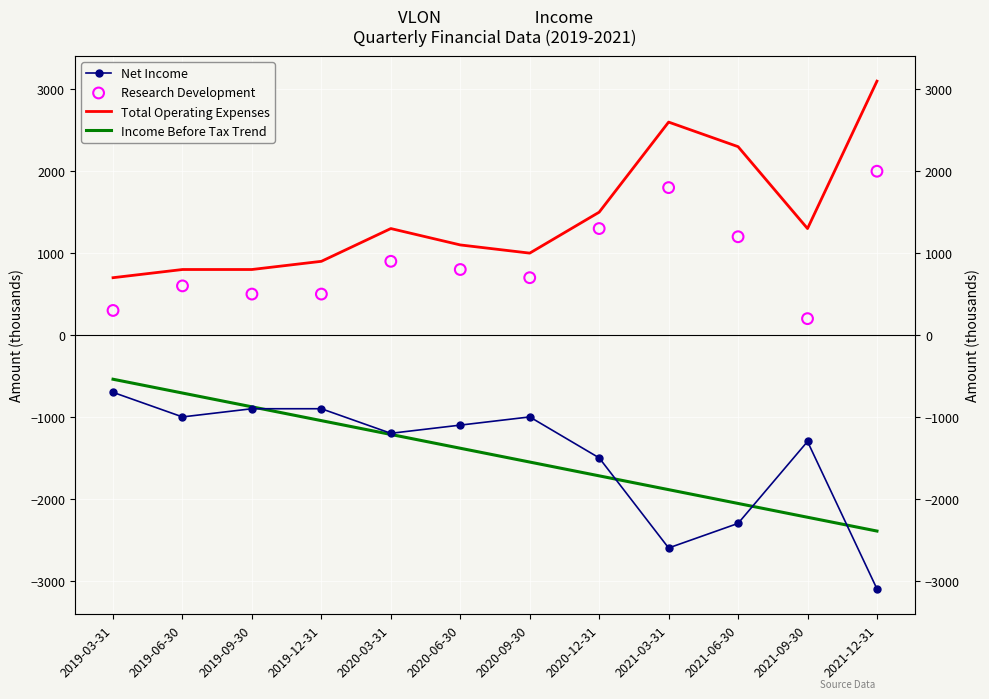

Which series has the largest Y range (max minus min)?

Net Income